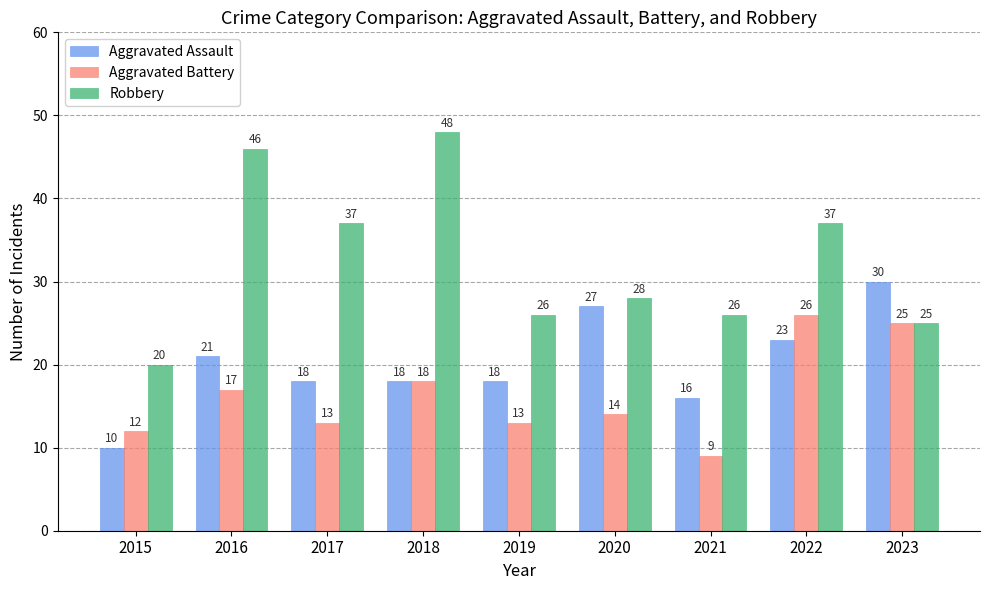

Is it true that Robbery equals 11 at 2015?

False